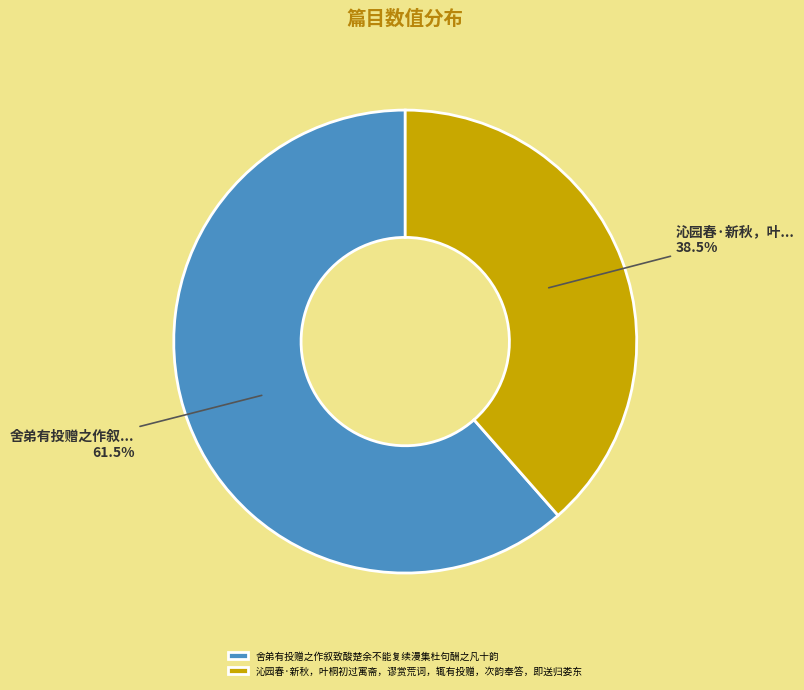

Combined, do 沁园春·新秋，叶桐初过寓斋，谬赏荒词，辄有投赠，次韵奉答，即送归娄东 and 舍弟有投赠之作叙致酸楚余不能复续漫集杜句酬之凡十韵 account for over 50%?

Yes